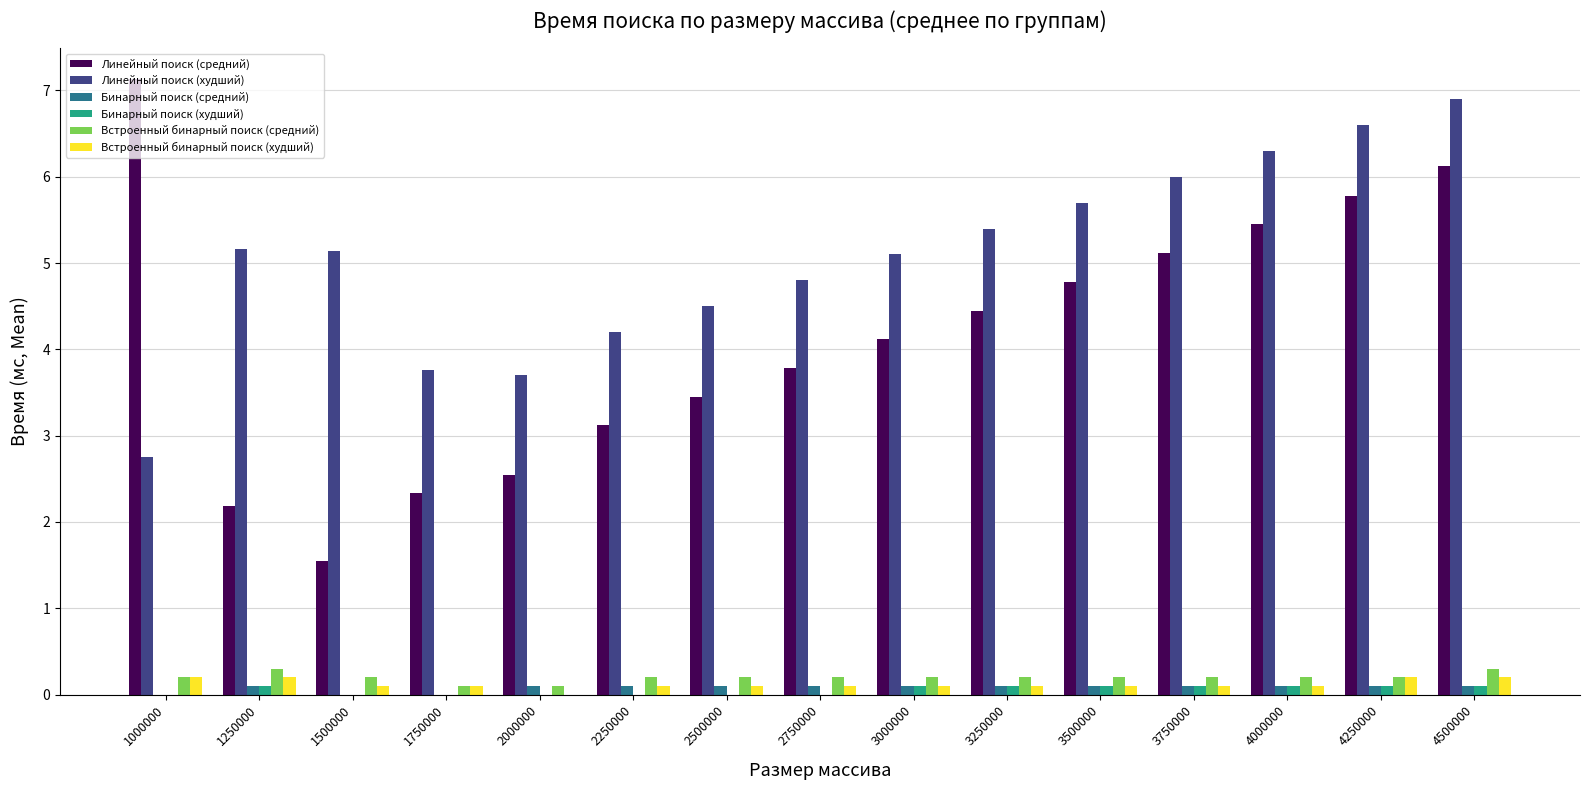

Which series has the largest total across all categories?

Линейный поиск (худший)